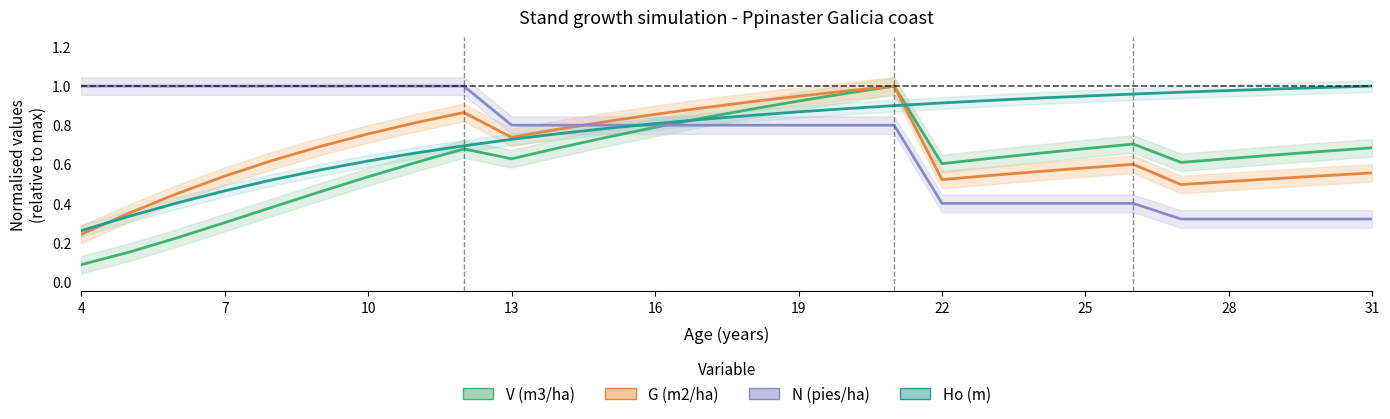

What is the maximum value for Ho (m)?

1.0